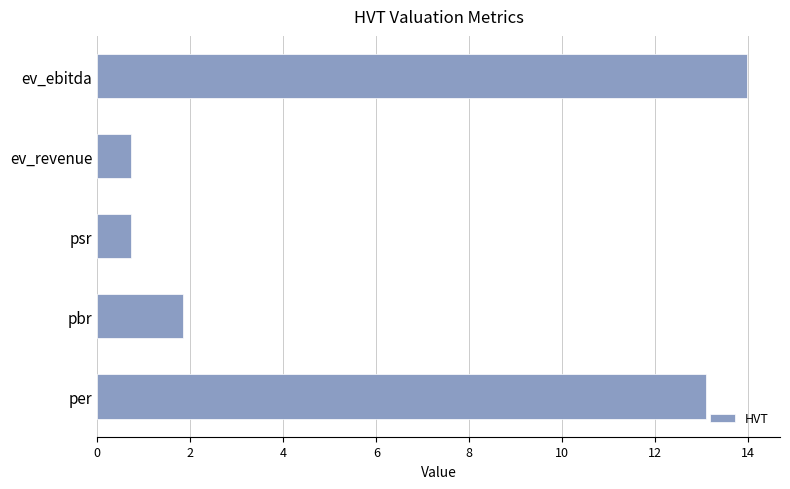

What is the smallest value displayed?

0.7